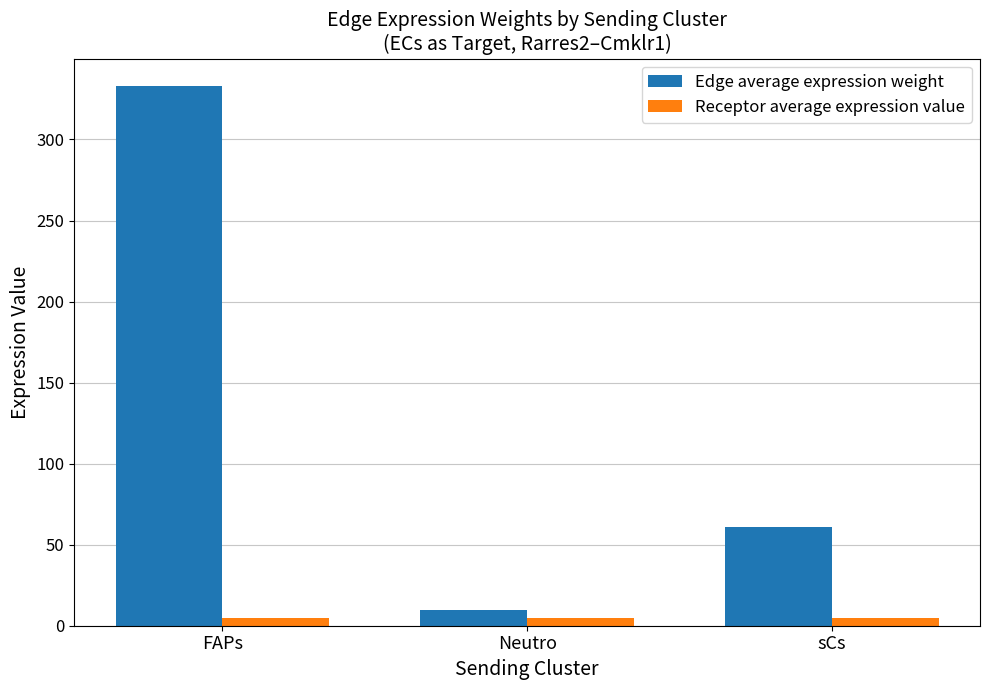

Which series has the largest range (max minus min)?

Edge average expression weight